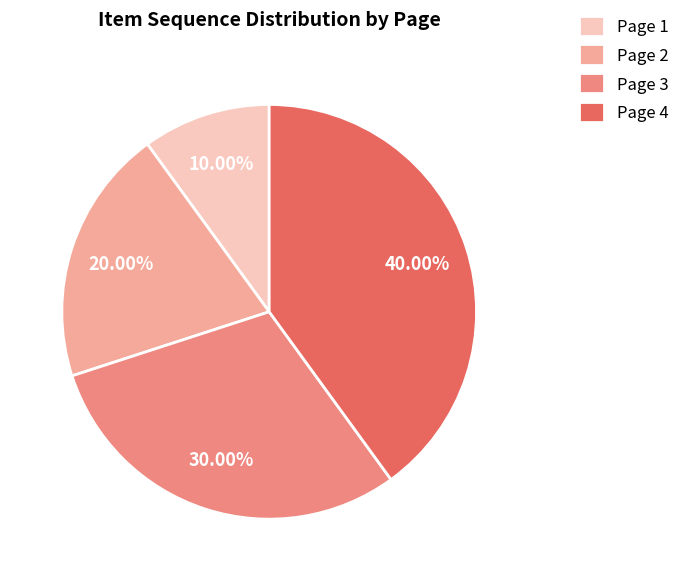

How much of the chart is everything except Page 3?

70.0%